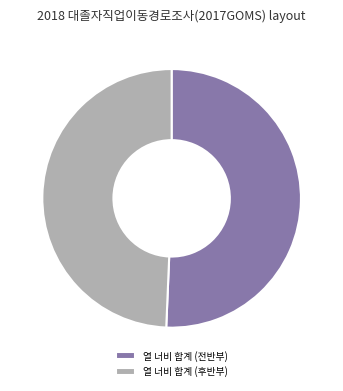

True or false: 열 너비 합계 (후반부) accounts for 49% of the total.

True